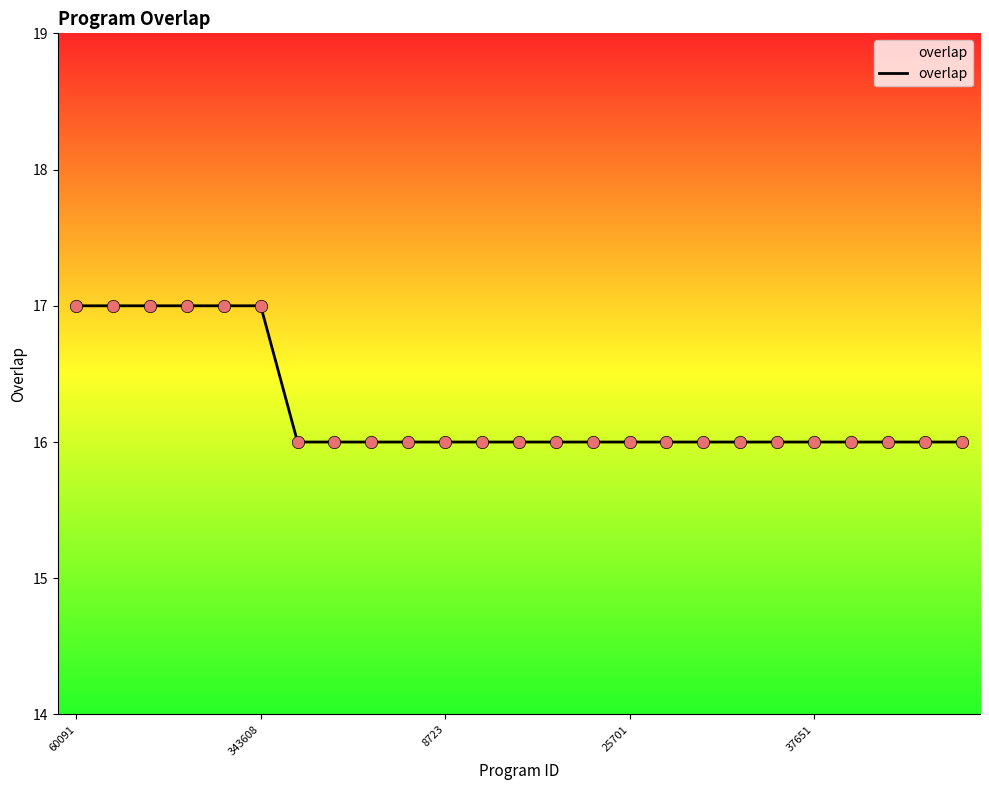

What is the smallest value displayed?

16